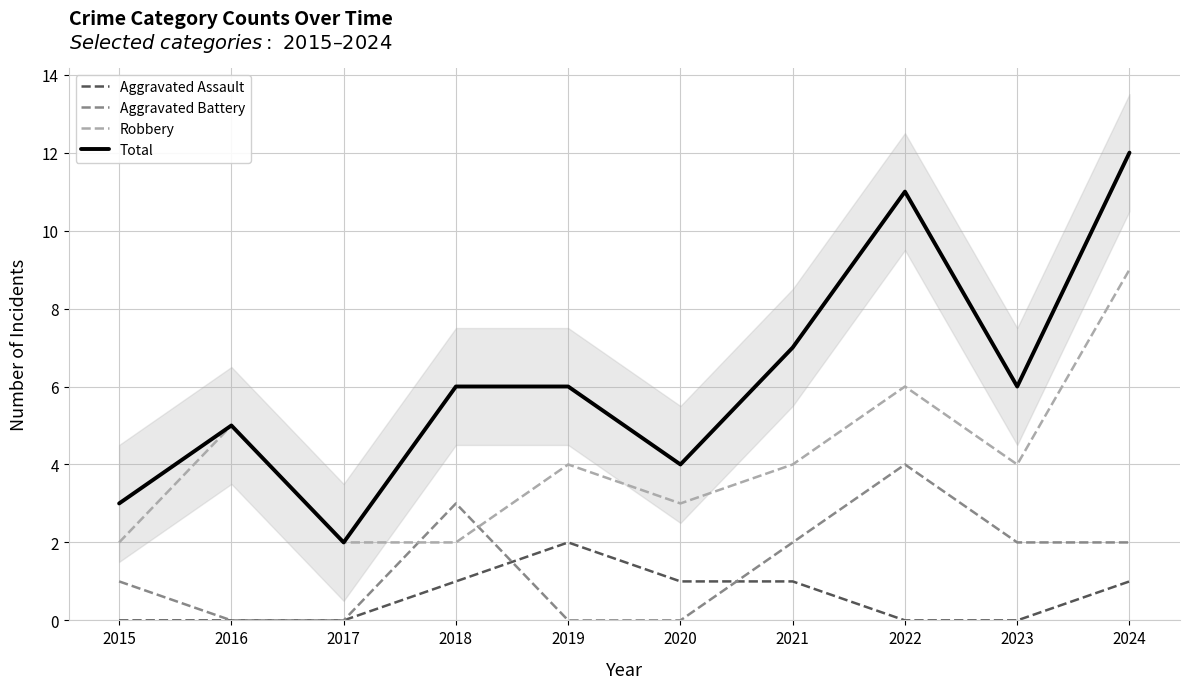

How many interior local valleys does the Total series have?

3